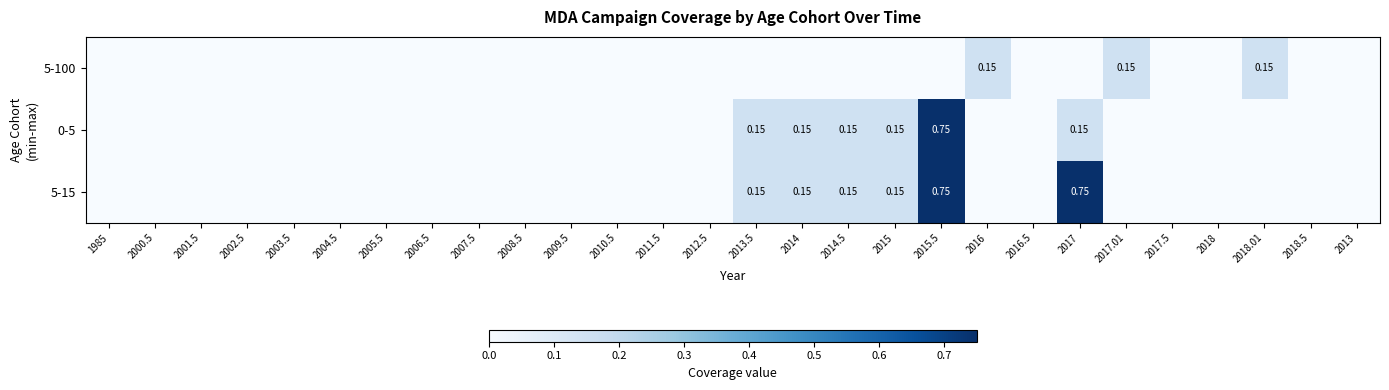

The 5-100 series shows 0.1 at 2017.01. True or false?

True